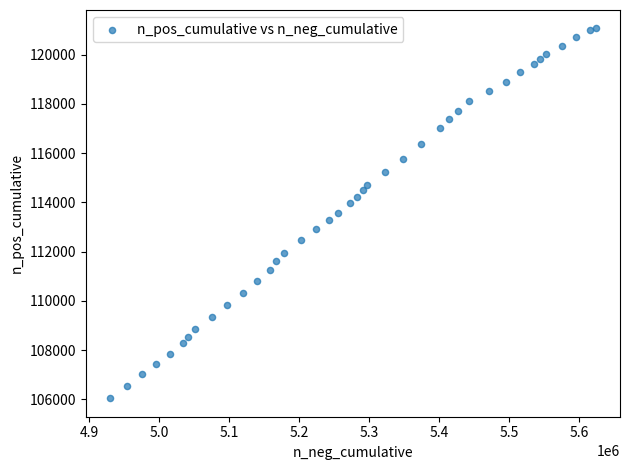

What is the range of Y values (max minus min)?

15015